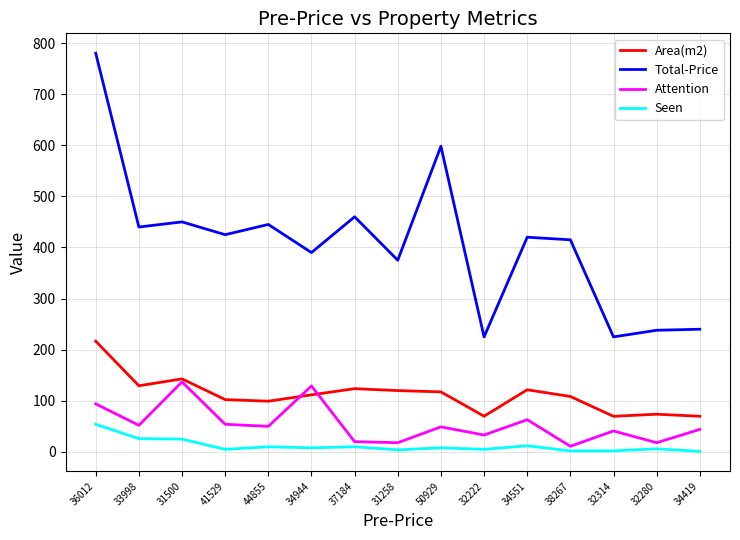

List the series in order of their peak value, highest first.

Total-Price, Area(m2), Attention, Seen